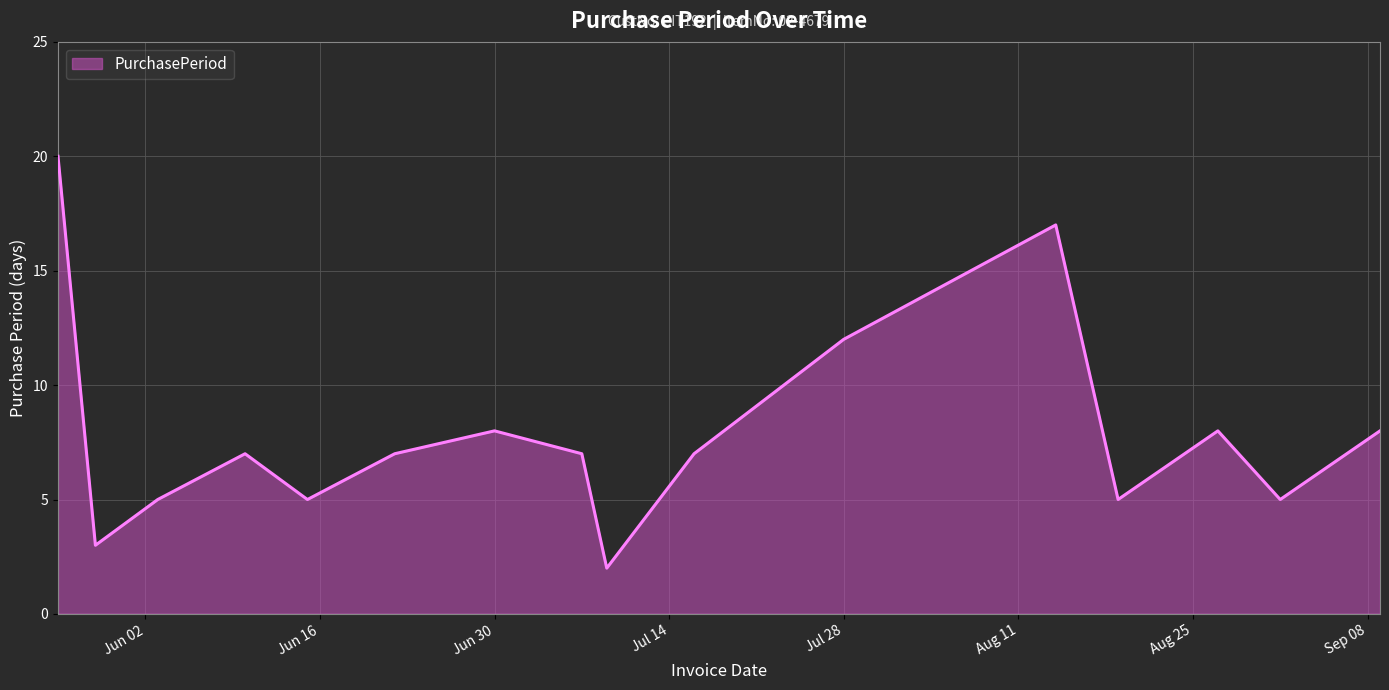

How many interior local valleys (lower than both neighbors) does the data have?

5